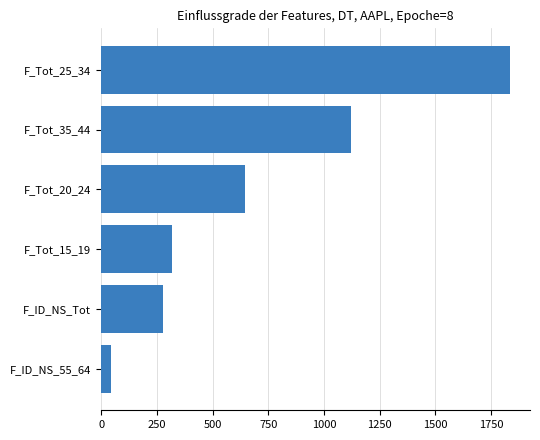

Reading bottom to top, what are all the values shown in this chart?

F_ID_NS_55_64=45	F_ID_NS_Tot=279	F_Tot_15_19=316	F_Tot_20_24=646	F_Tot_35_44=1120	F_Tot_25_34=1833